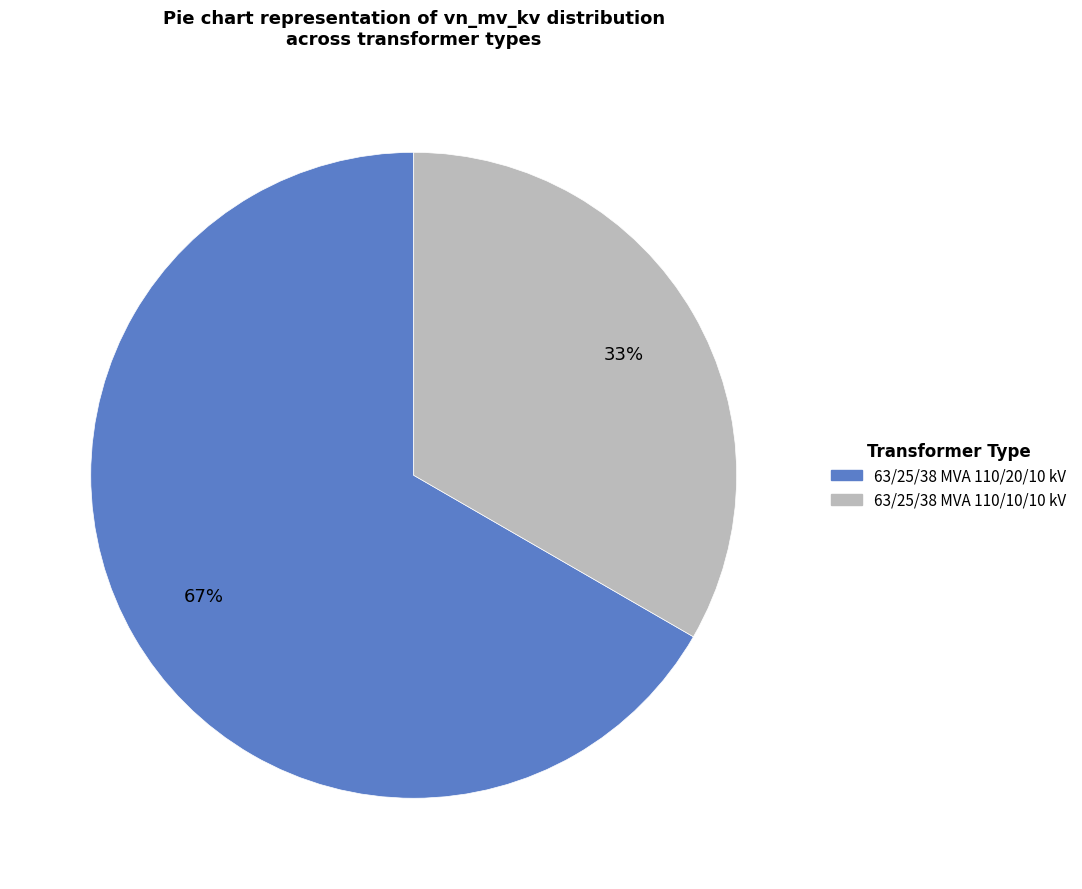

To the nearest percent, what is the combined percentage of 63/25/38 MVA 110/10/10 kV and 63/25/38 MVA 110/20/10 kV?

100%